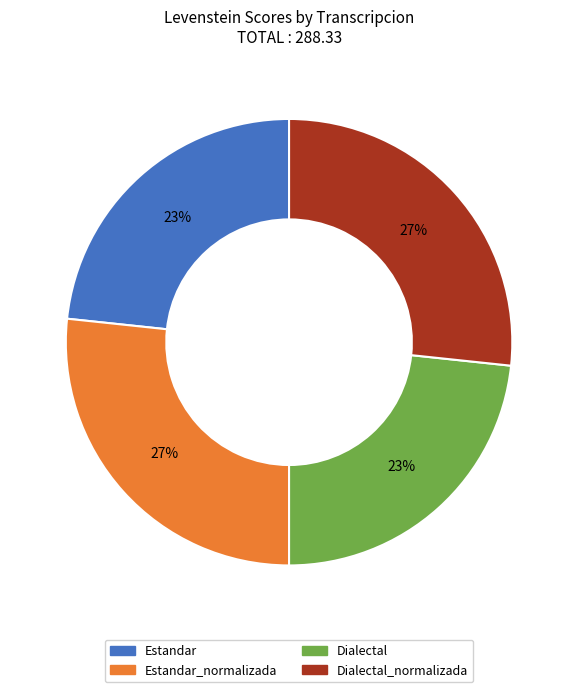

Is there a majority slice in this chart?

No